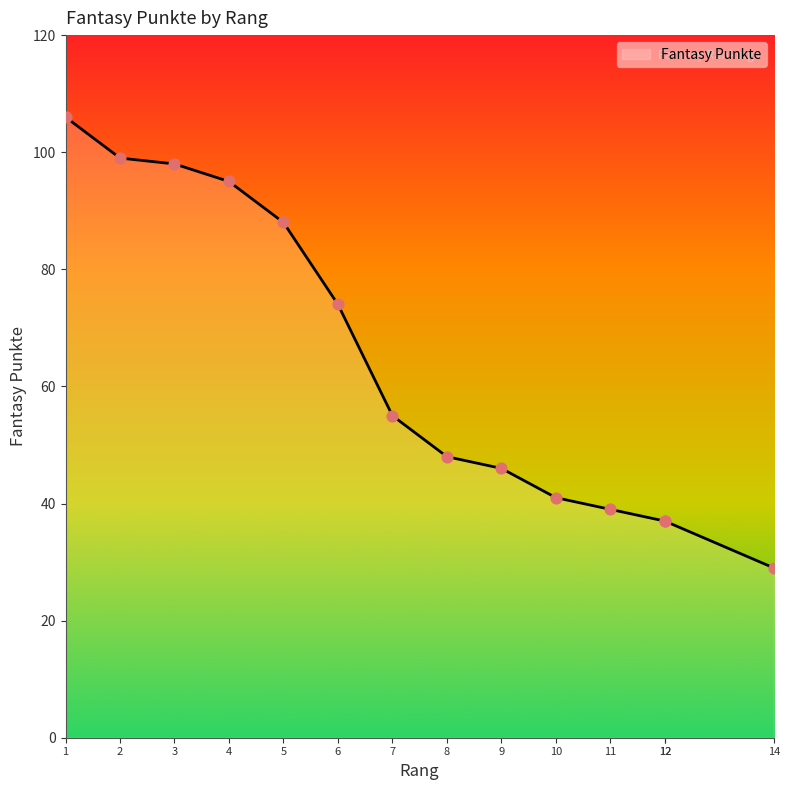

What is the change in value from 9 to 14?

-17